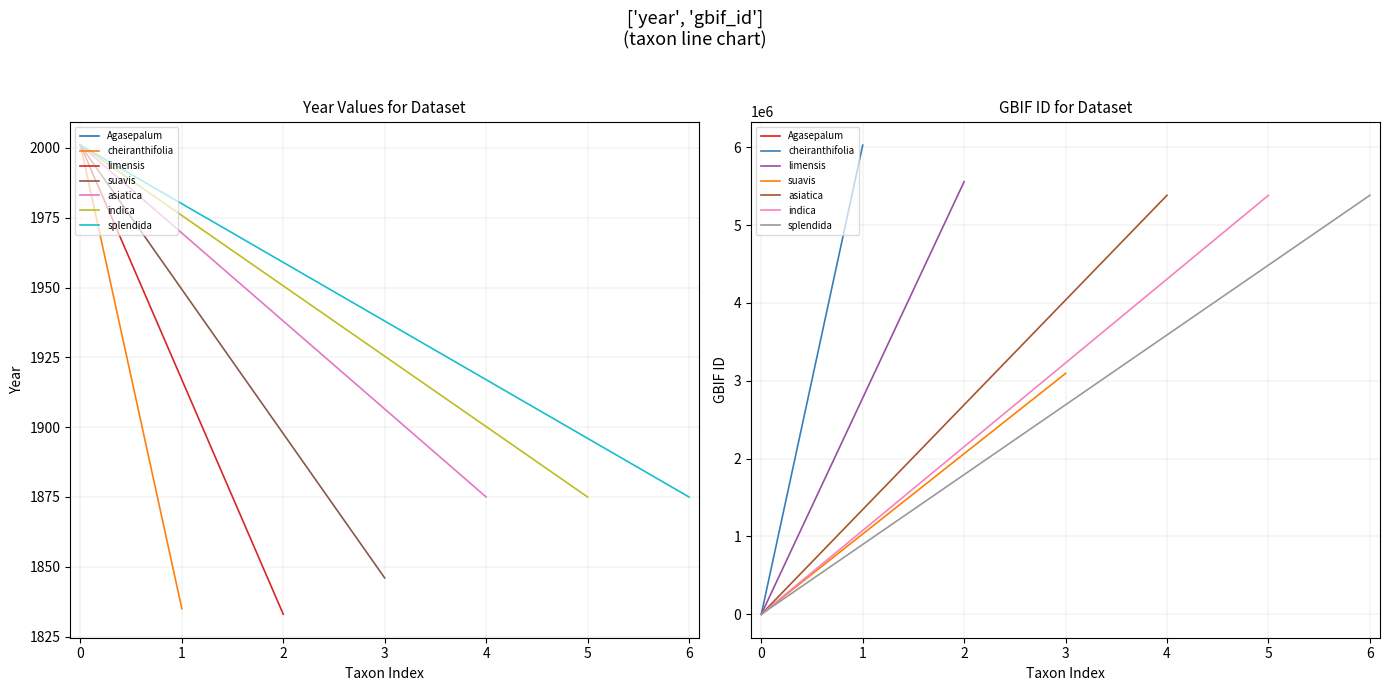

How many data points in gbif_id are less than 5383875?

3